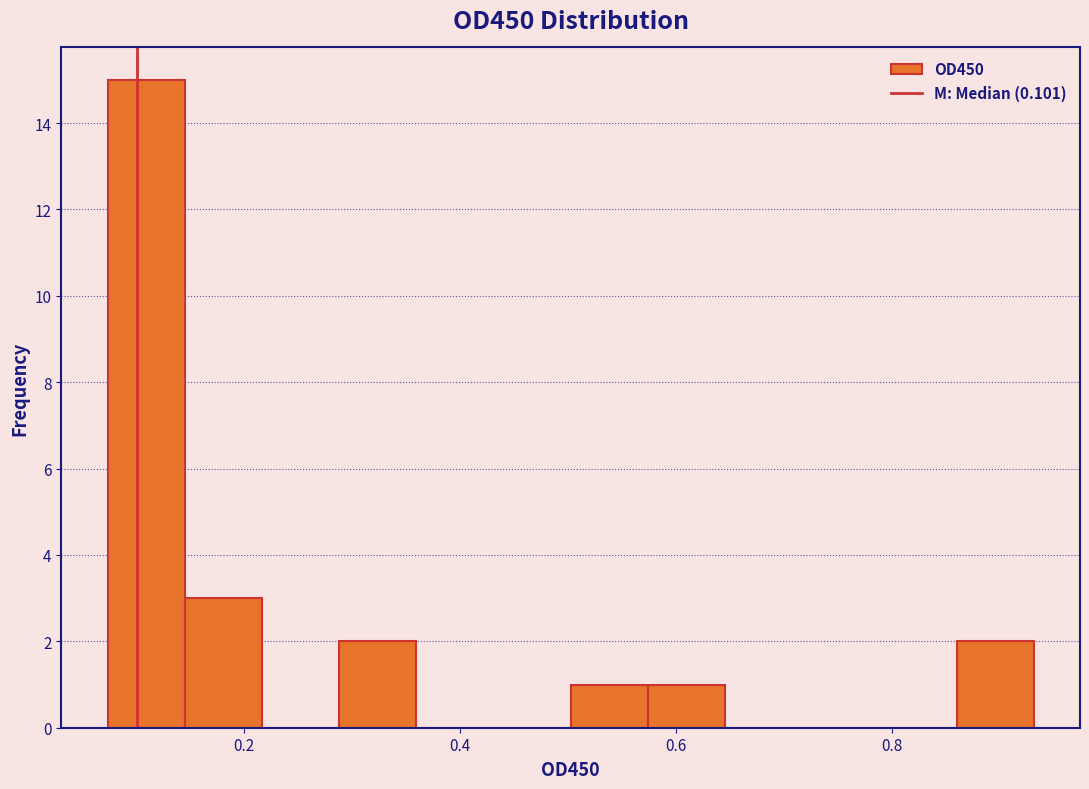

Around what value on the x-axis is the tallest bar? Give the approximate position of its centre, as read against the axis.

0.10